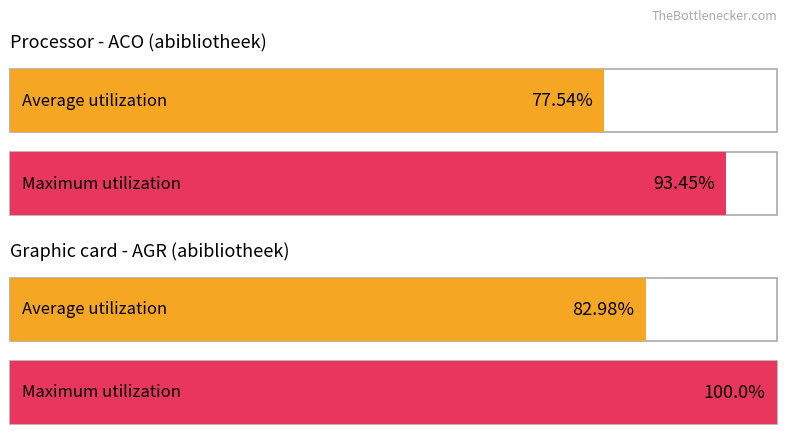

What are all the series names shown in the legend?

Average utilization, Maximum utilization